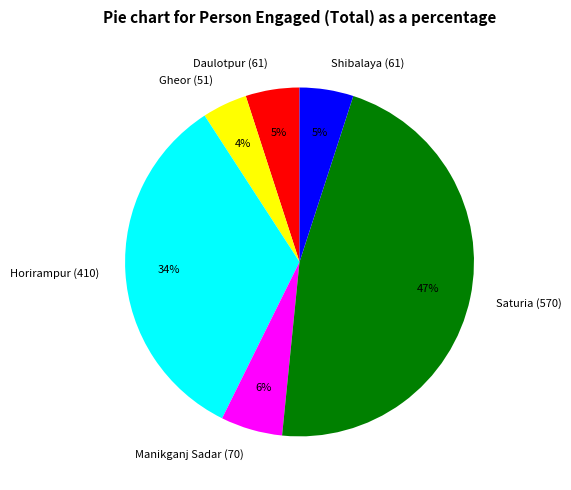

What is the ratio of the value at Shibalaya (61) to the value at Gheor (51)?

1.2